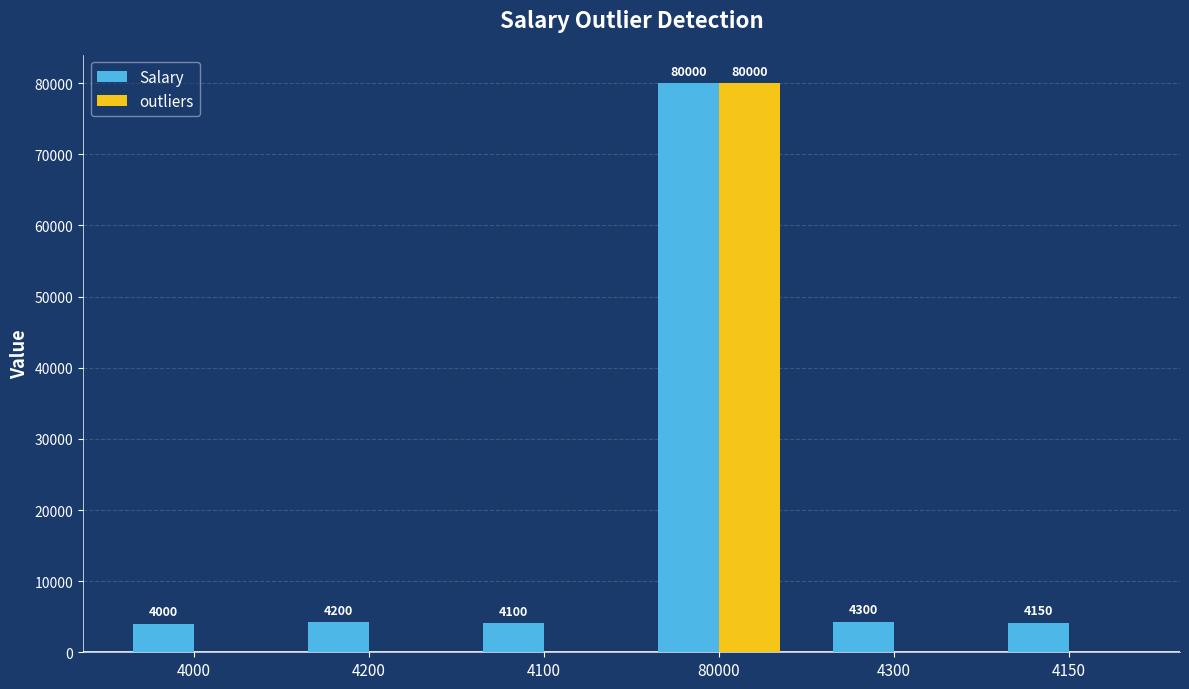

Between 4200 and 4300, which series saw the biggest shift?

Salary